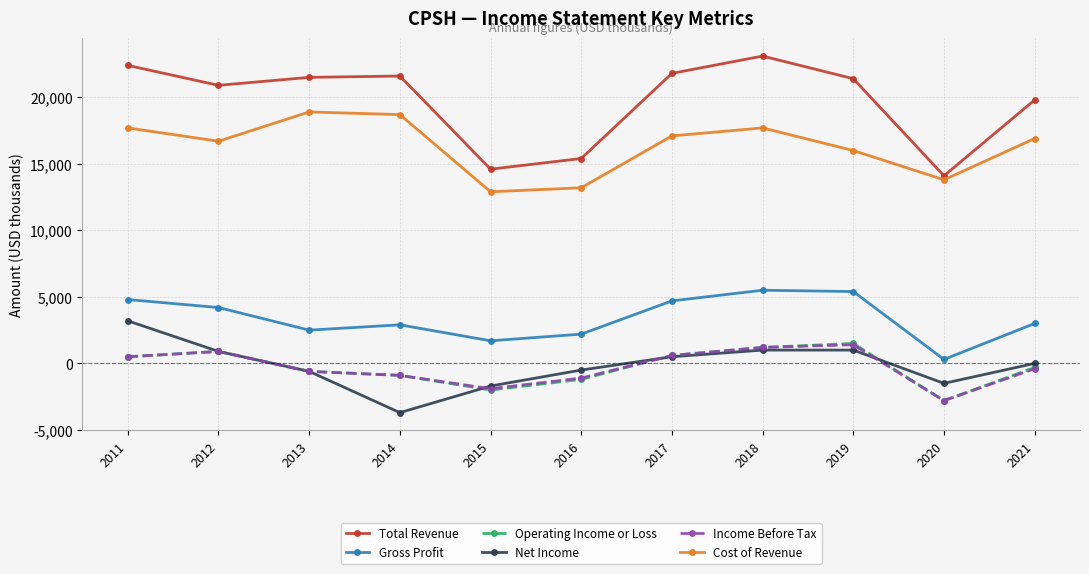

What is the value of the Net Income point at the 3rd from the left?

-600